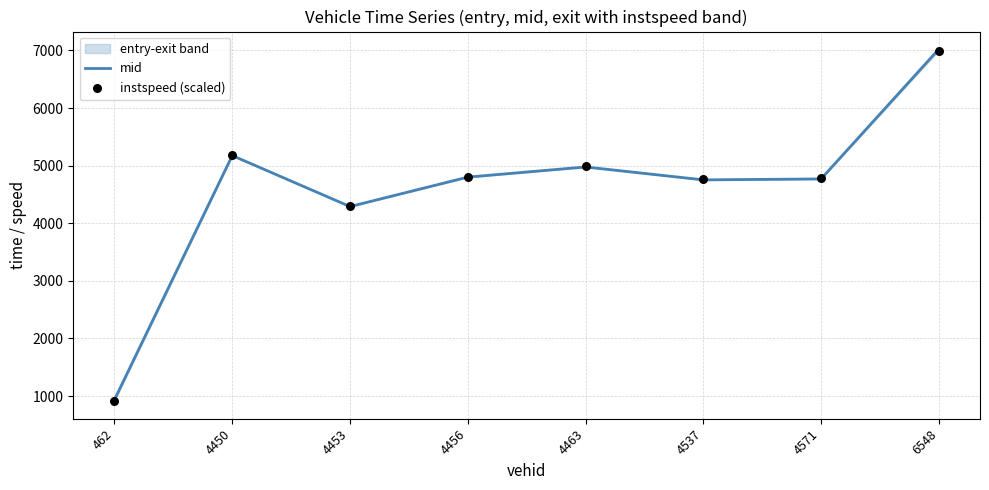

Which series has the largest total across all categories?

instspeed (scaled)